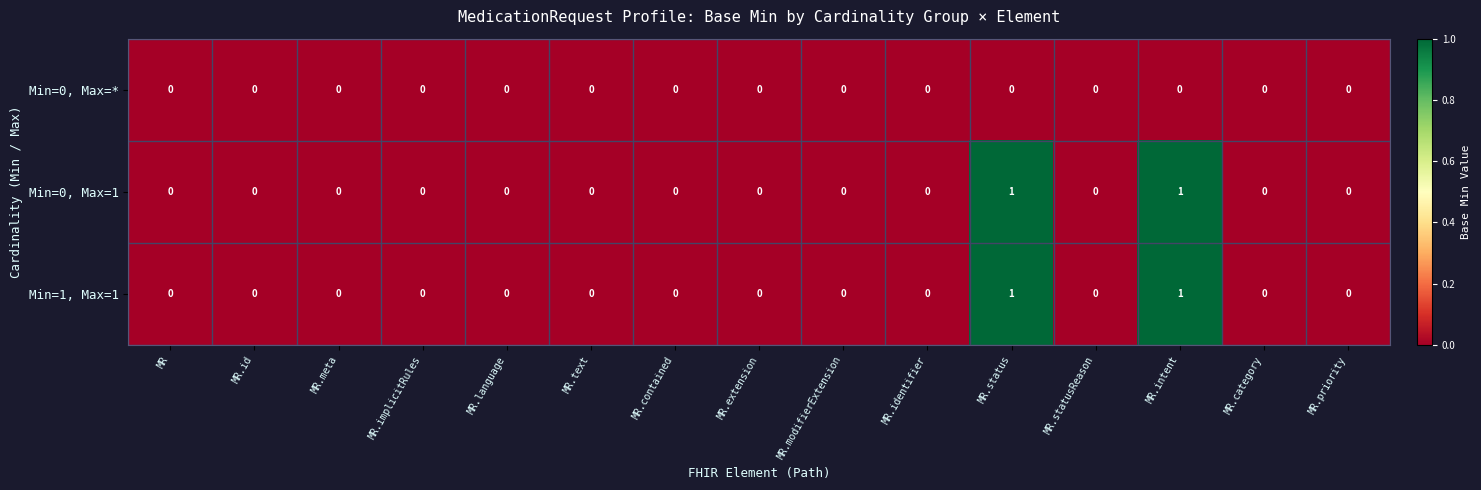

How many Min=0, Max=1 values are between 0 and 1?

15